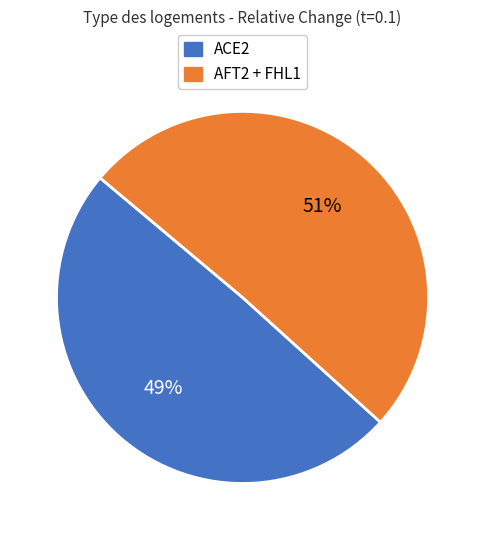

To the nearest percent, what is the average slice percentage?

50%